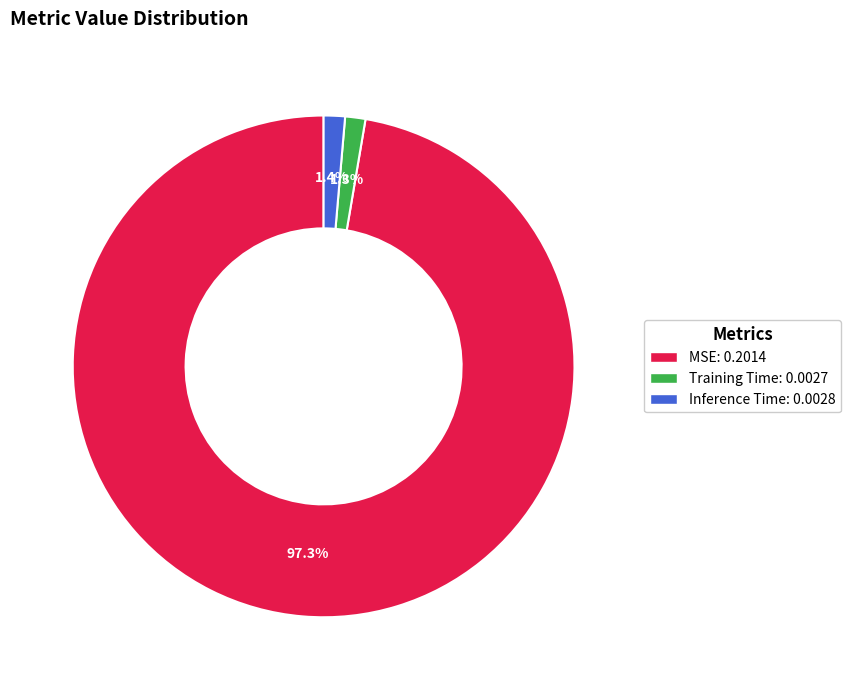

Count the number of slices in the pie.

3